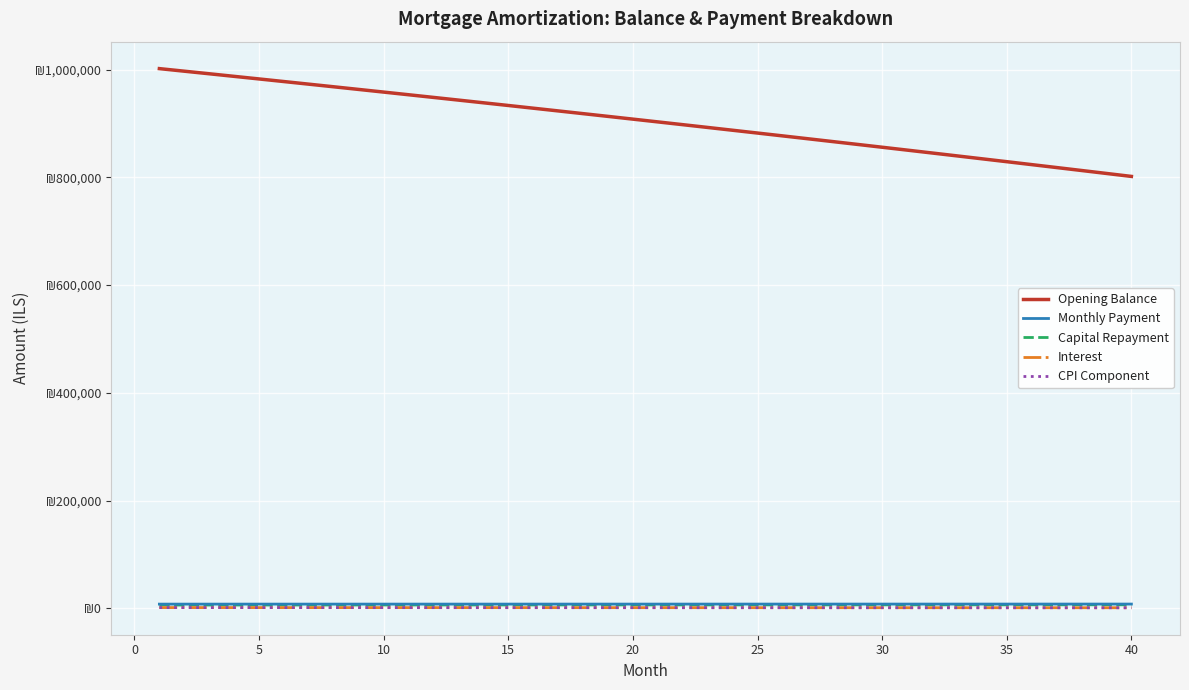

Is this an area chart (filled region under the line)?

No